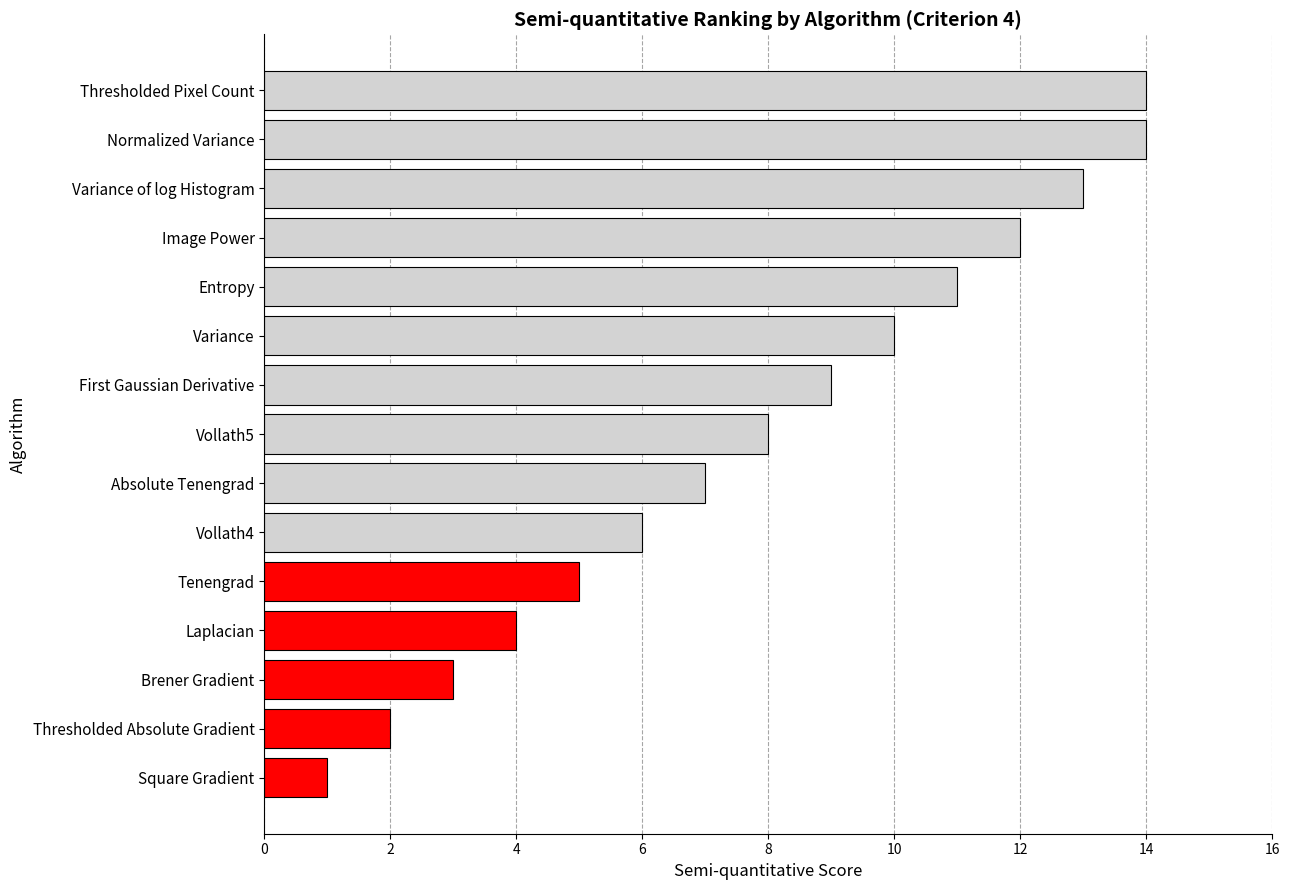

What is the change in value from Brener Gradient to Laplacian?

+1